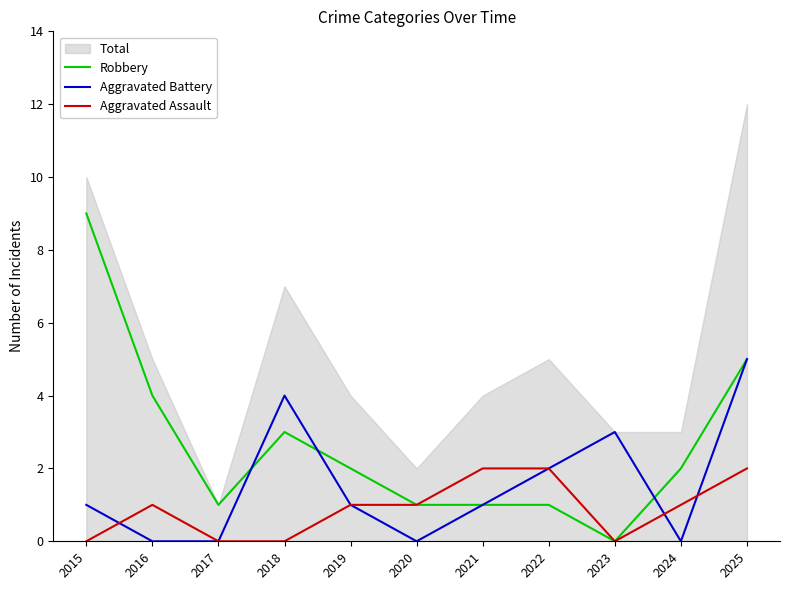

Which series ends up on top after the final intersection of Aggravated Battery and Aggravated Assault?

Aggravated Battery